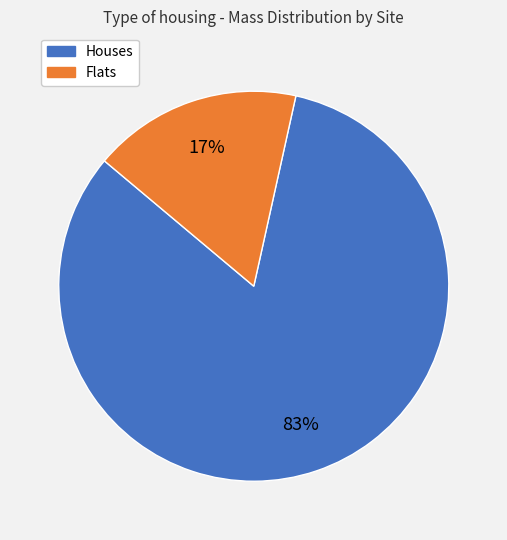

Is there any slice that represents more than half of the pie?

Yes